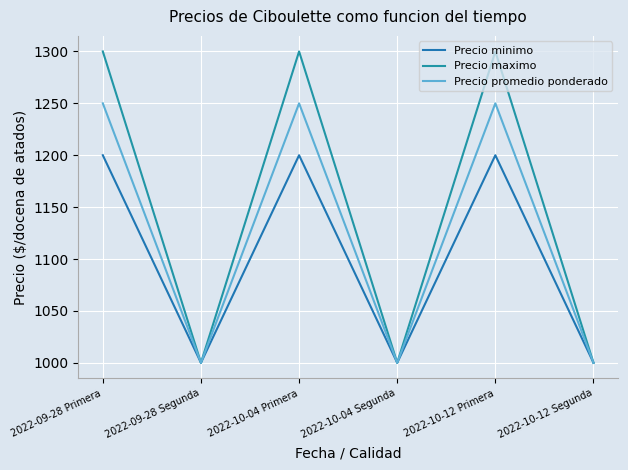

Does the chart display data point markers on the line(s)?

No